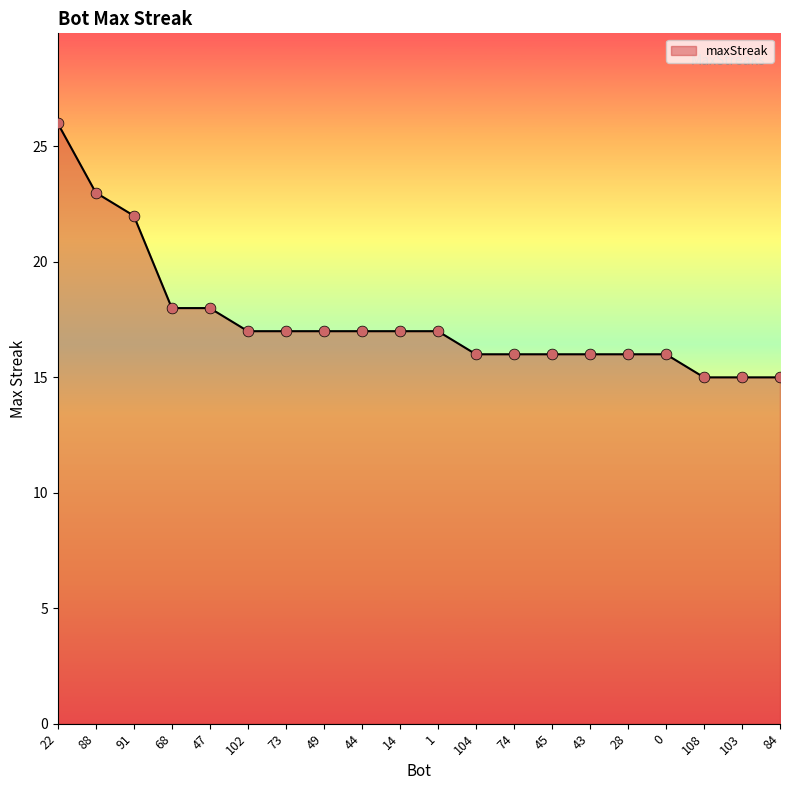

What is the change in value from 14 to 84?

-2